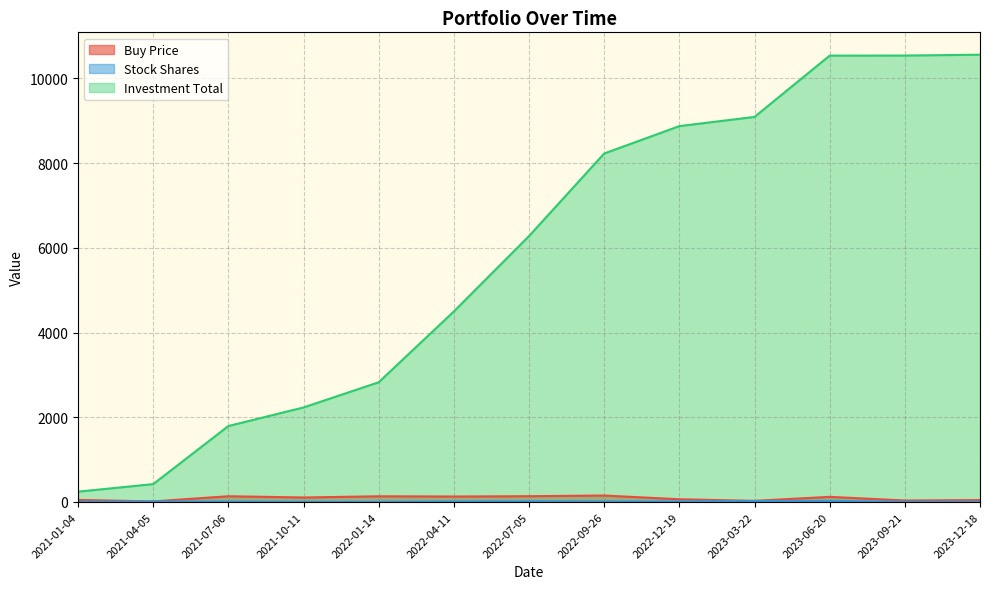

The value of Buy Price at 2023-09-21 is 47.5. True or false?

False